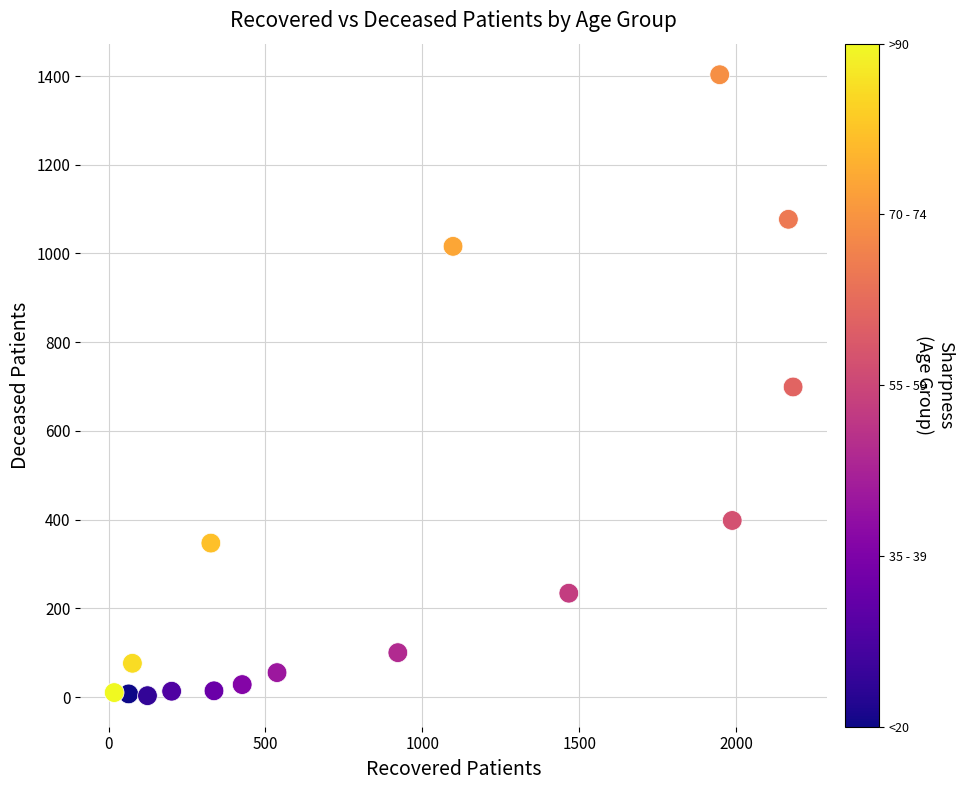

What is the range of Y values (max minus min)?

1400